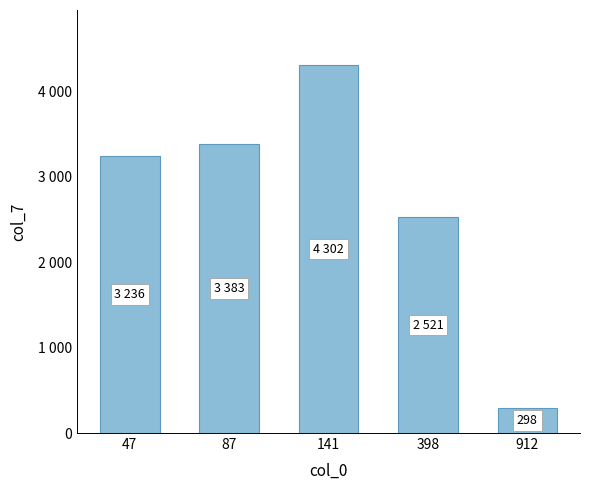

Between 912 and 47, which is larger?

47